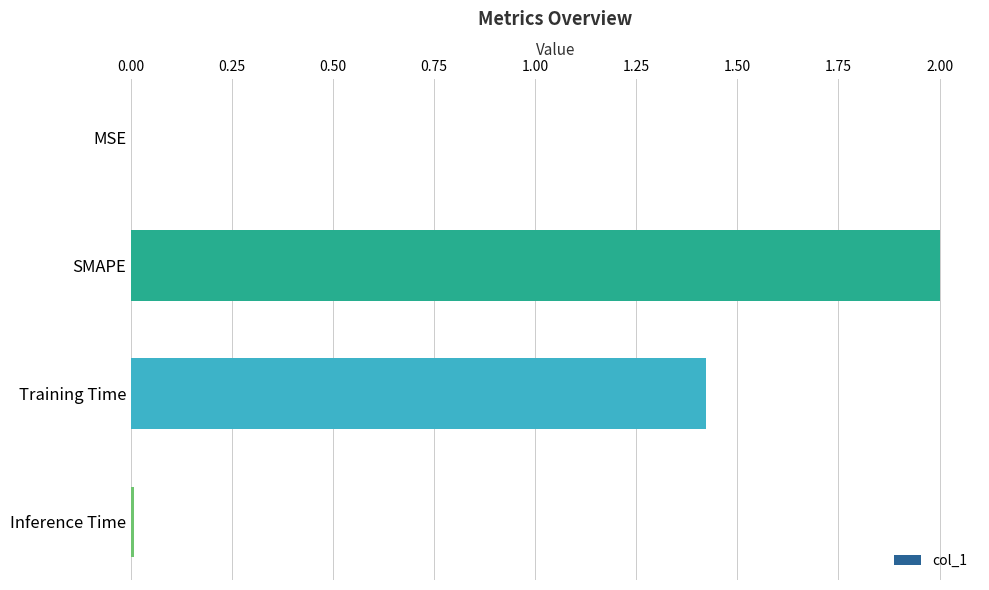

How many values exceed 1?

2